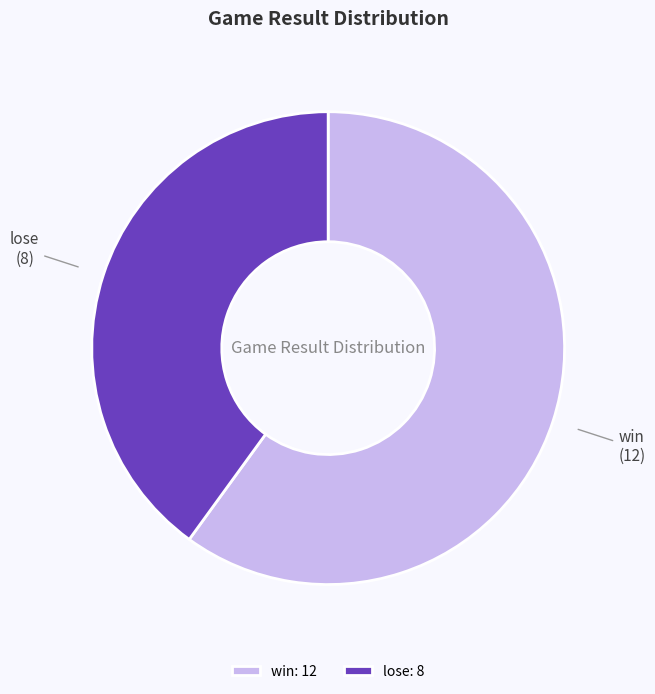

How many slices are in this pie chart?

2